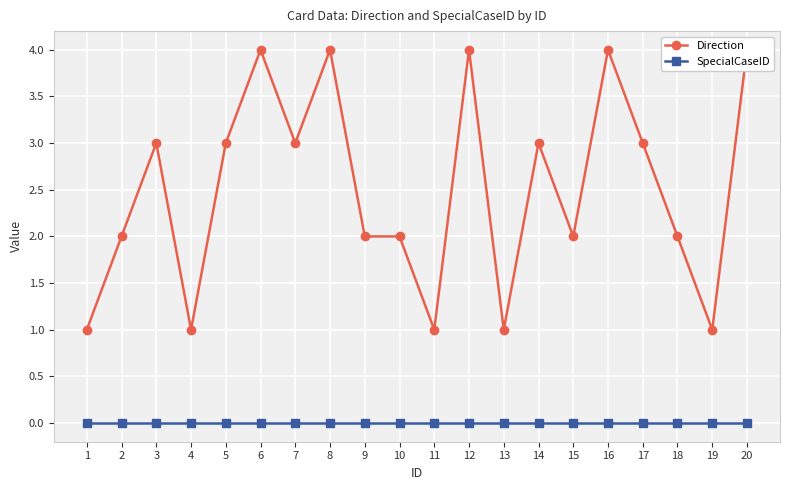

The value of Direction at 7 is 4. True or false?

False